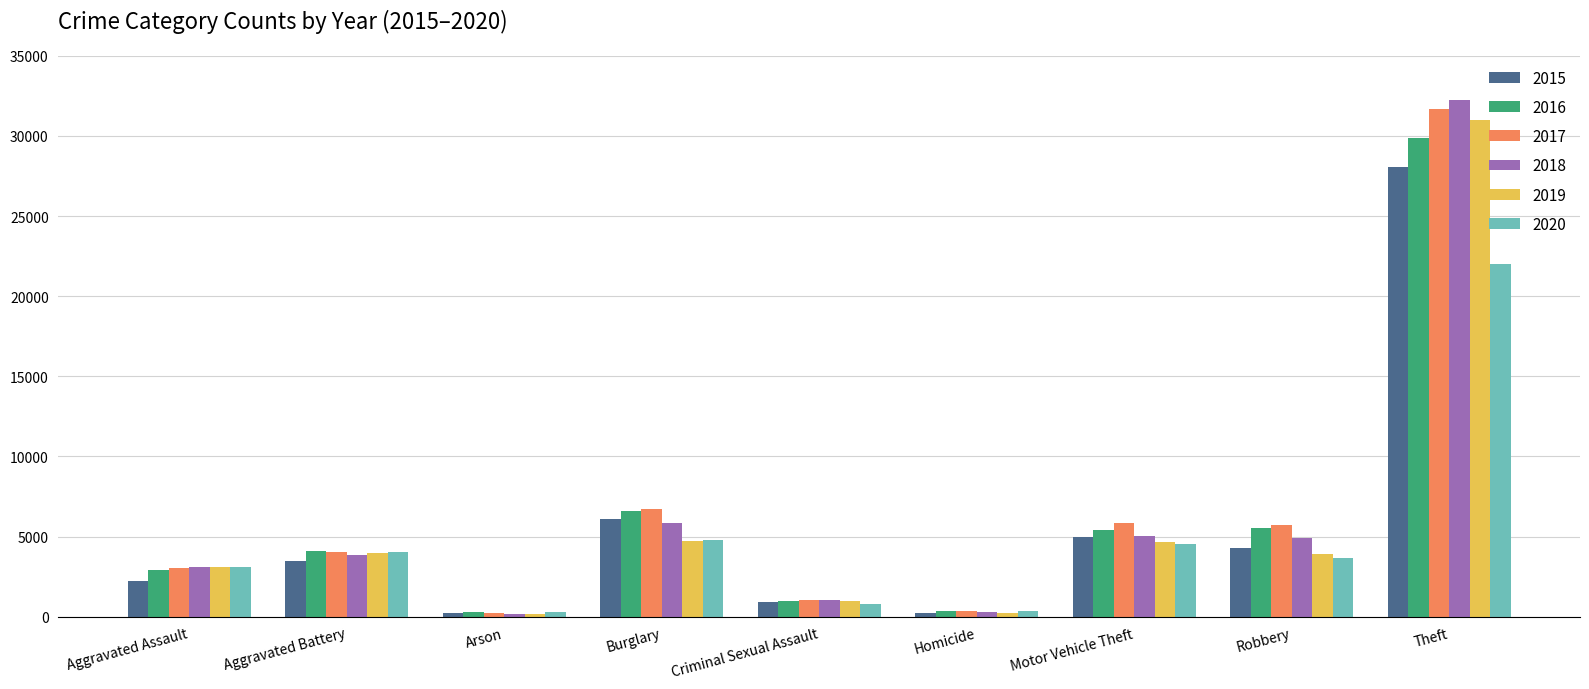

The value of 2019 at Theft is 41739. True or false?

False